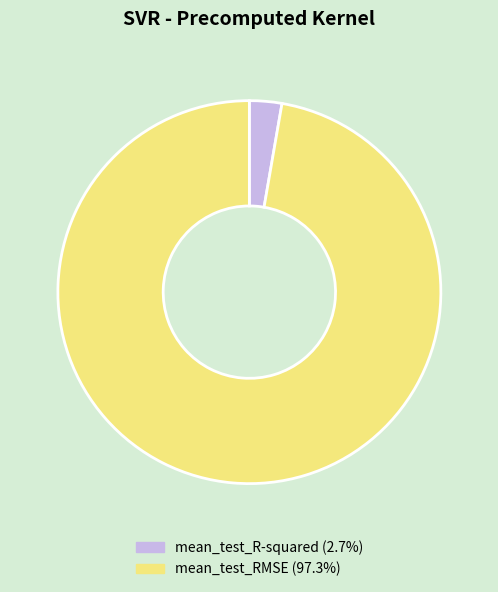

What is the smallest slice in the pie chart?

mean_test_R-squared